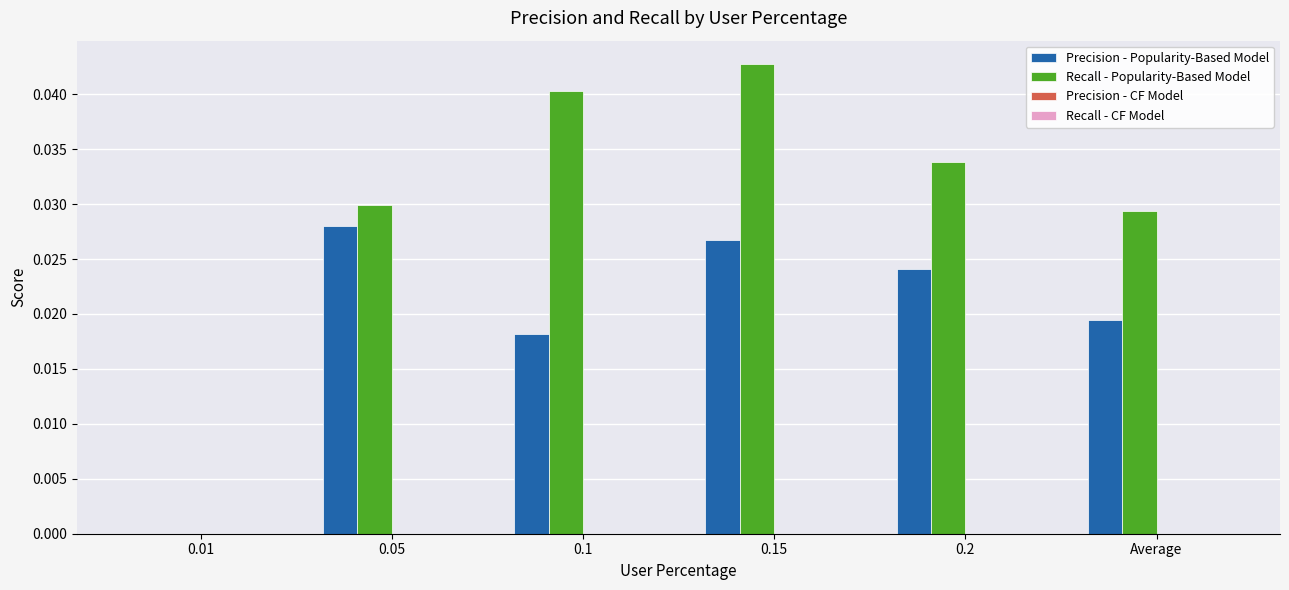

Which category has the highest value in the Precision - Popularity-Based Model series?

0.05